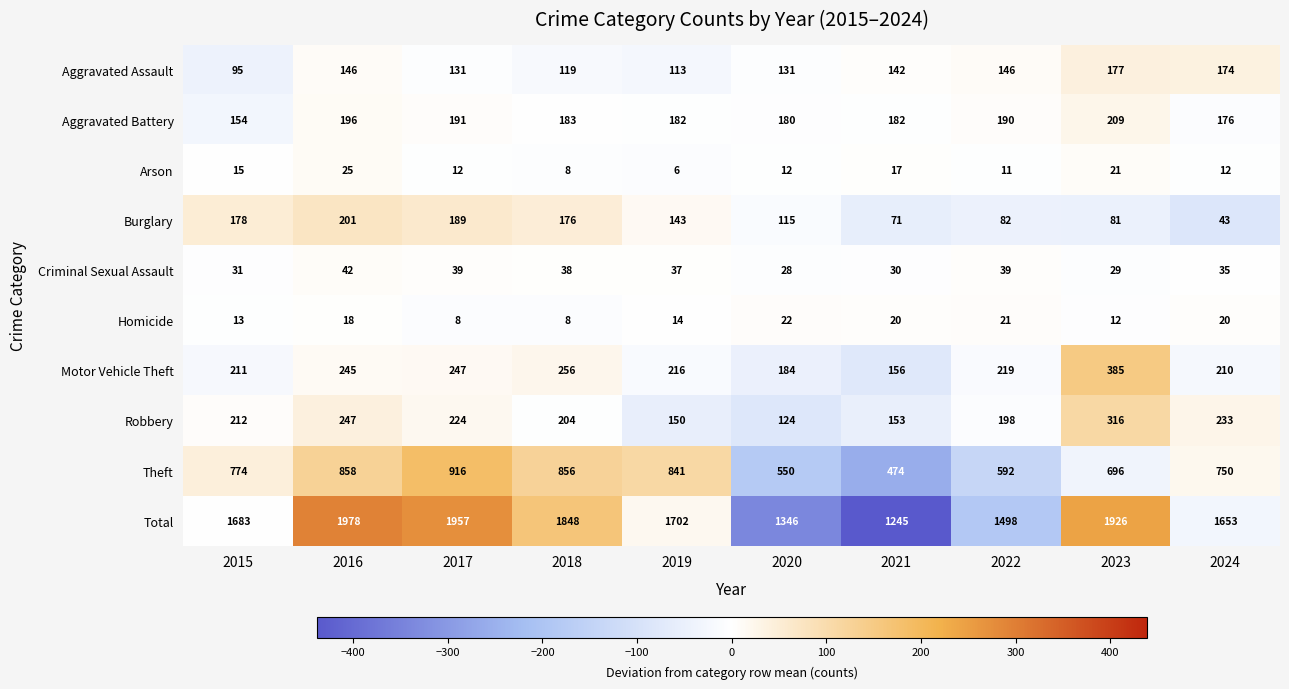

How many categories are shown in the chart?

10